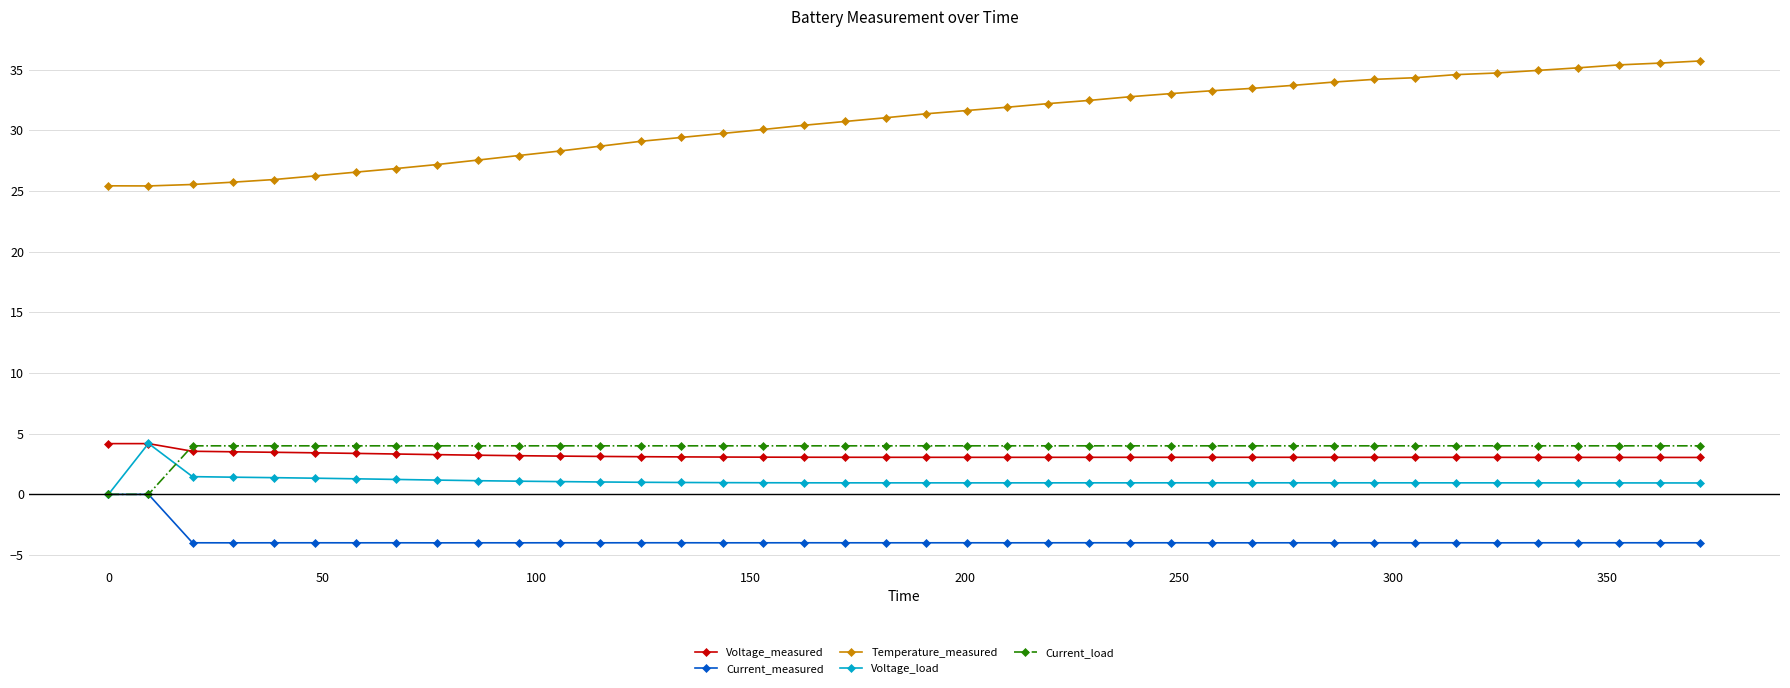

Which series has the largest total across all categories?

Temperature_measured